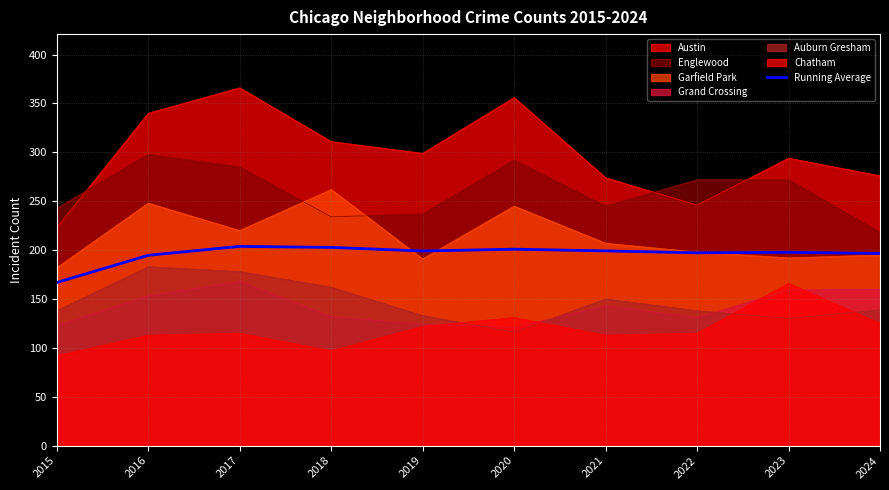

Which category has the lowest value across all series?

2015